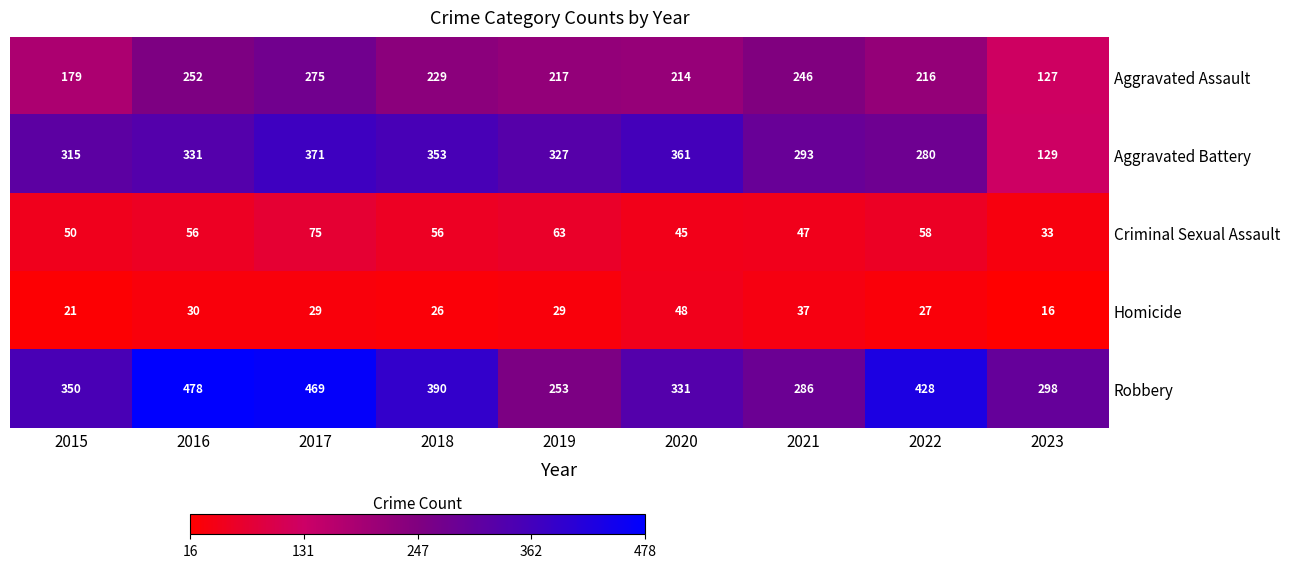

At how many categories does at least one series exceed 244?

9